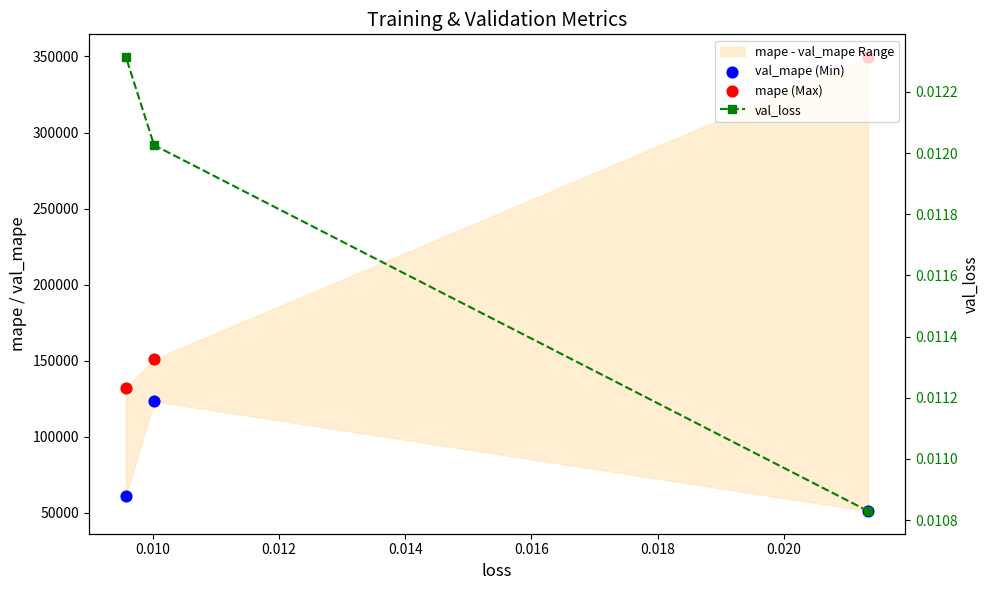

Which series contains the lowest Y value?

val_loss